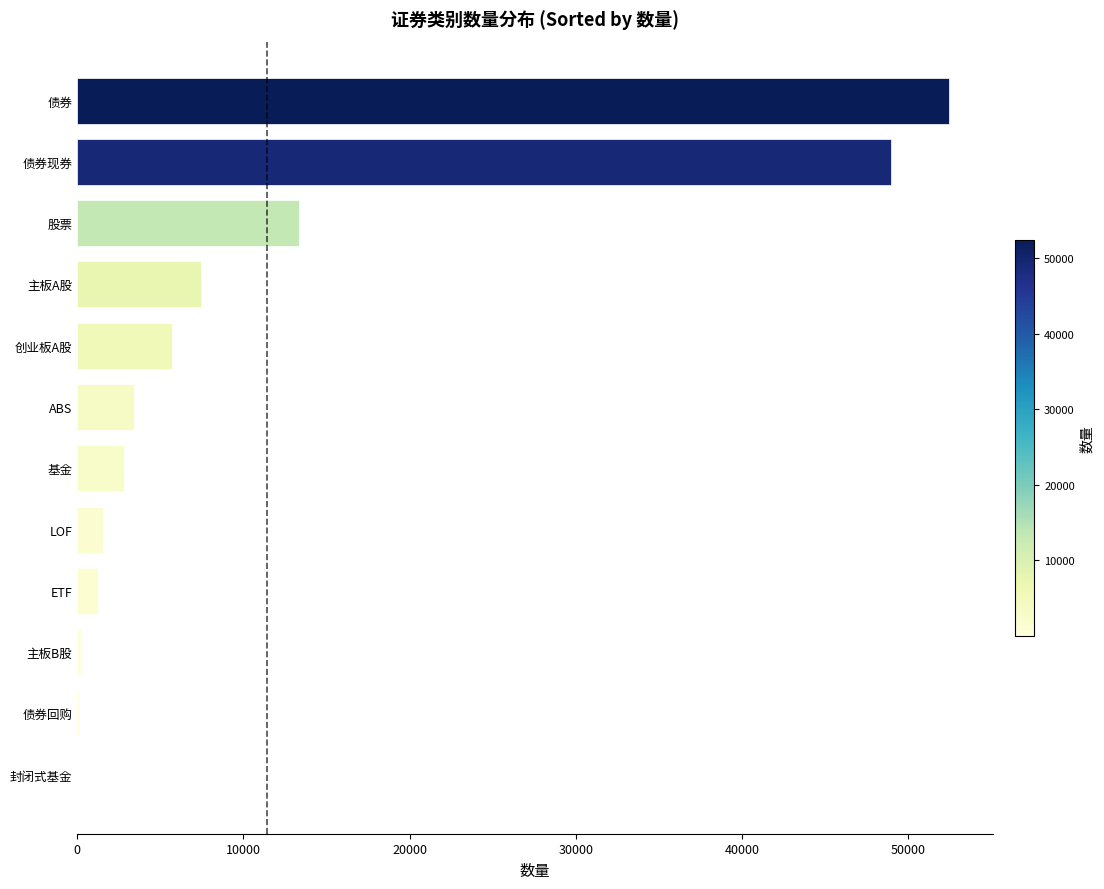

True or false: the data shows 49002 at 债券现券.

True